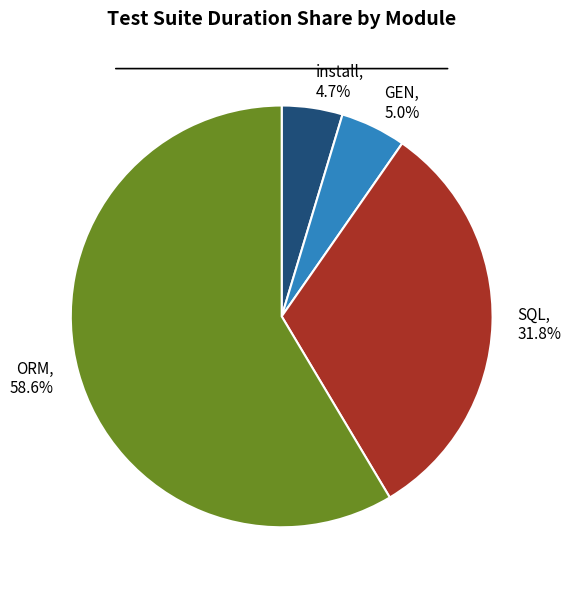

Which category has the biggest portion of the pie?

ORM